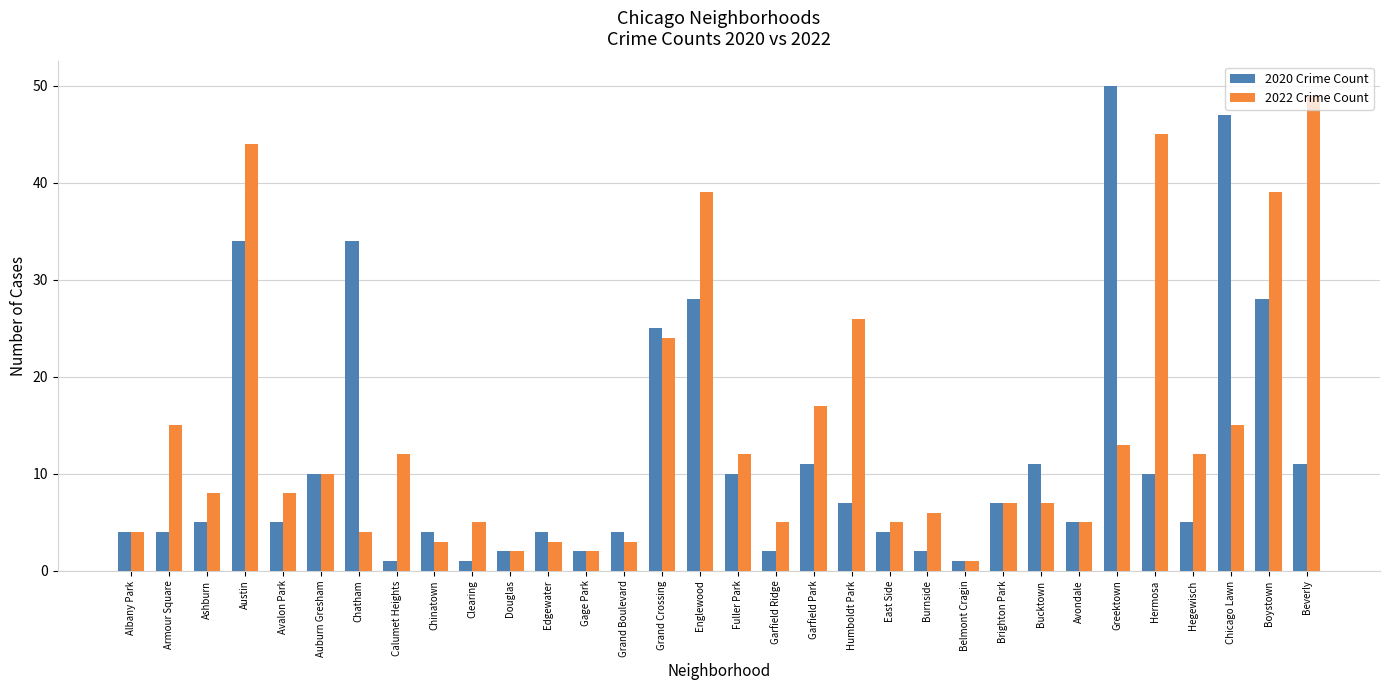

At Beverly, list the series in order from smallest to largest.

2020 Crime Count, 2022 Crime Count